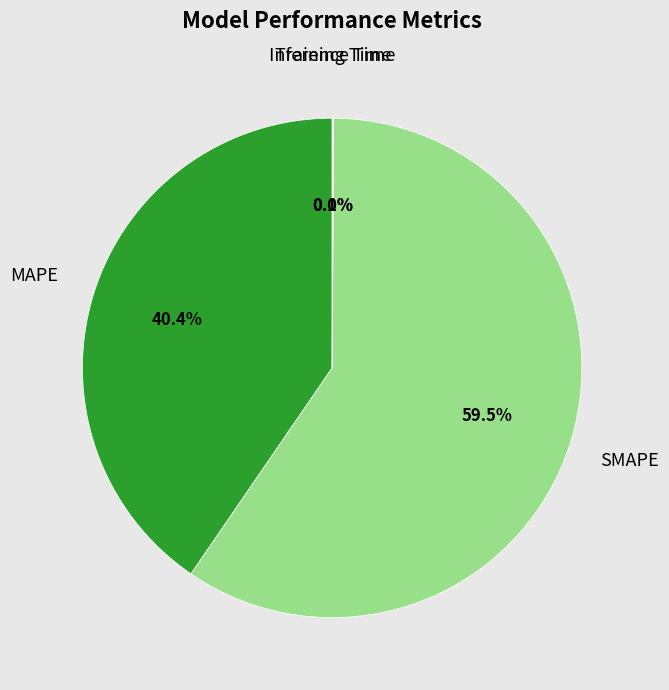

Is there any slice that represents more than half of the pie?

Yes